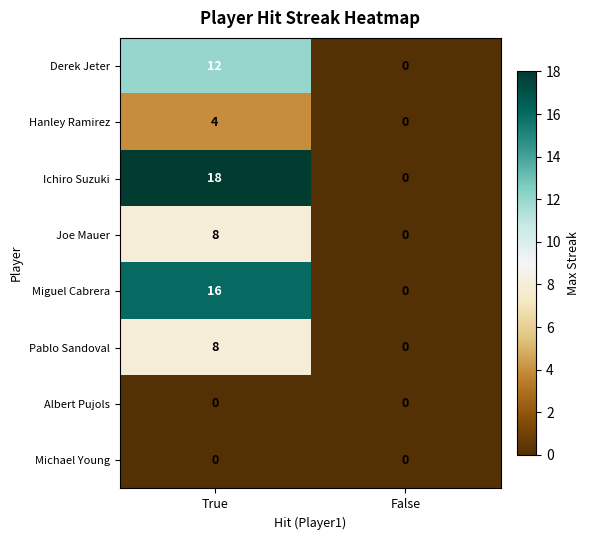

At which category does the chart reach its peak across all series?

True